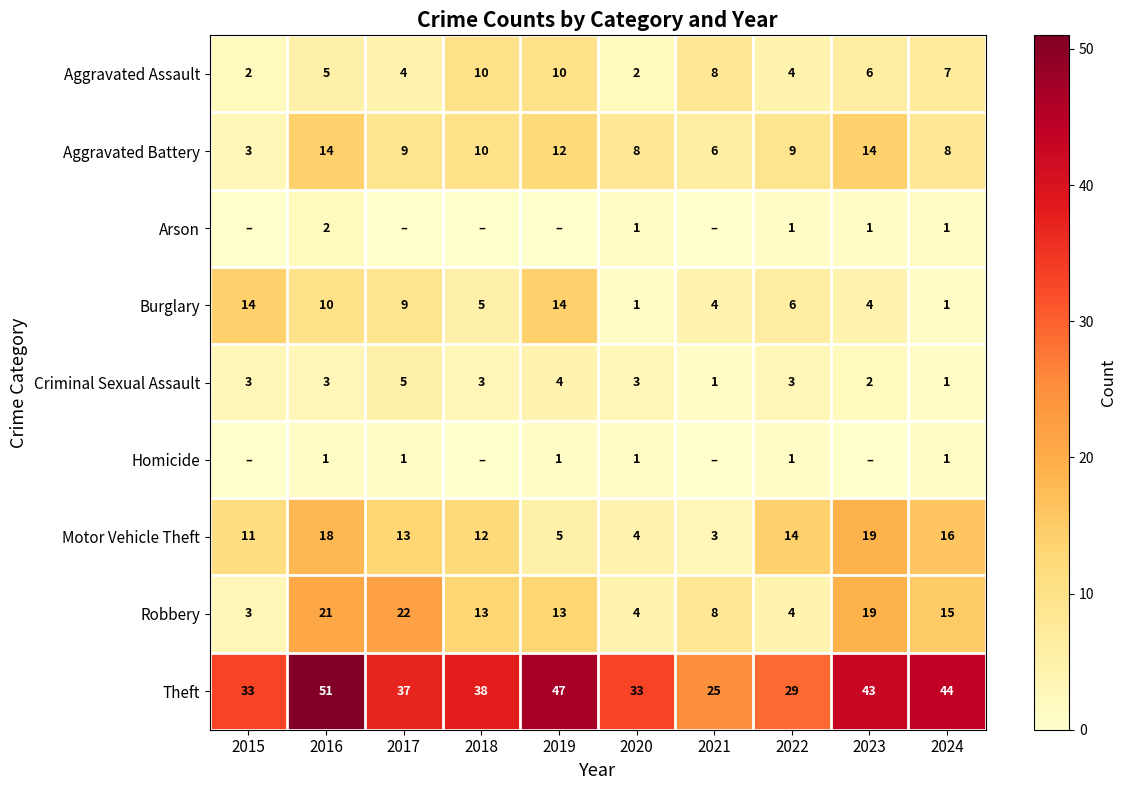

How many values in the Robbery series are below 13?

4